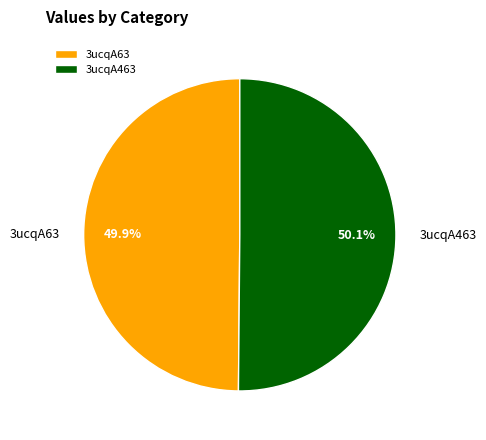

Do 3ucqA463 and 3ucqA63 together represent more than half of the pie?

Yes